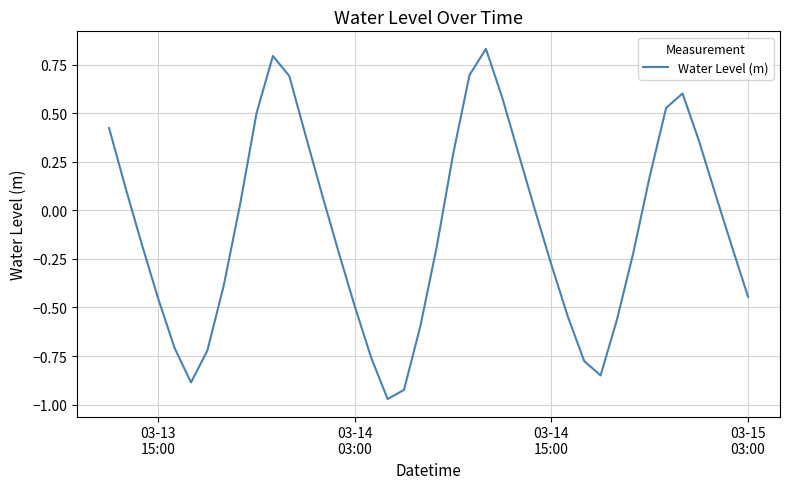

What is the difference between the maximum and minimum values?

1.8